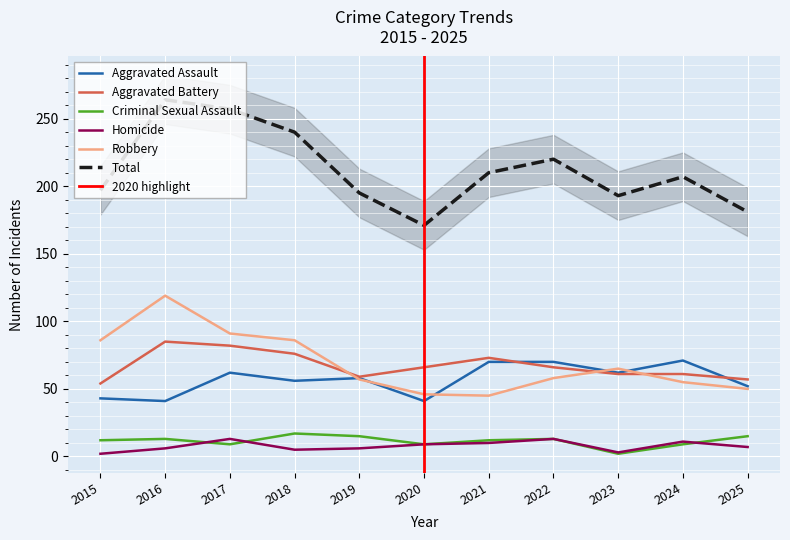

At which label does Total first exceed 207?

2016